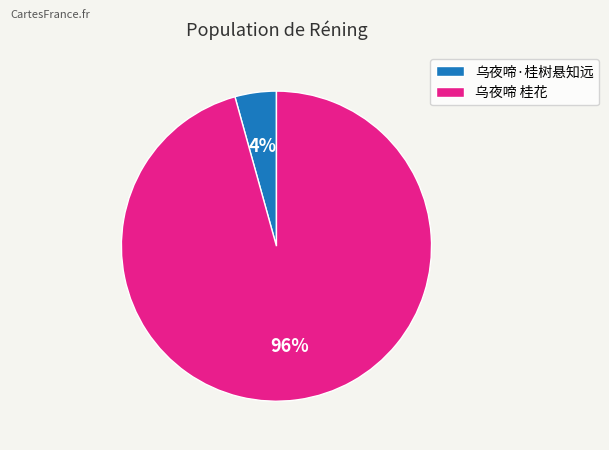

What is the smallest slice in the pie chart?

乌夜啼·桂树悬知远